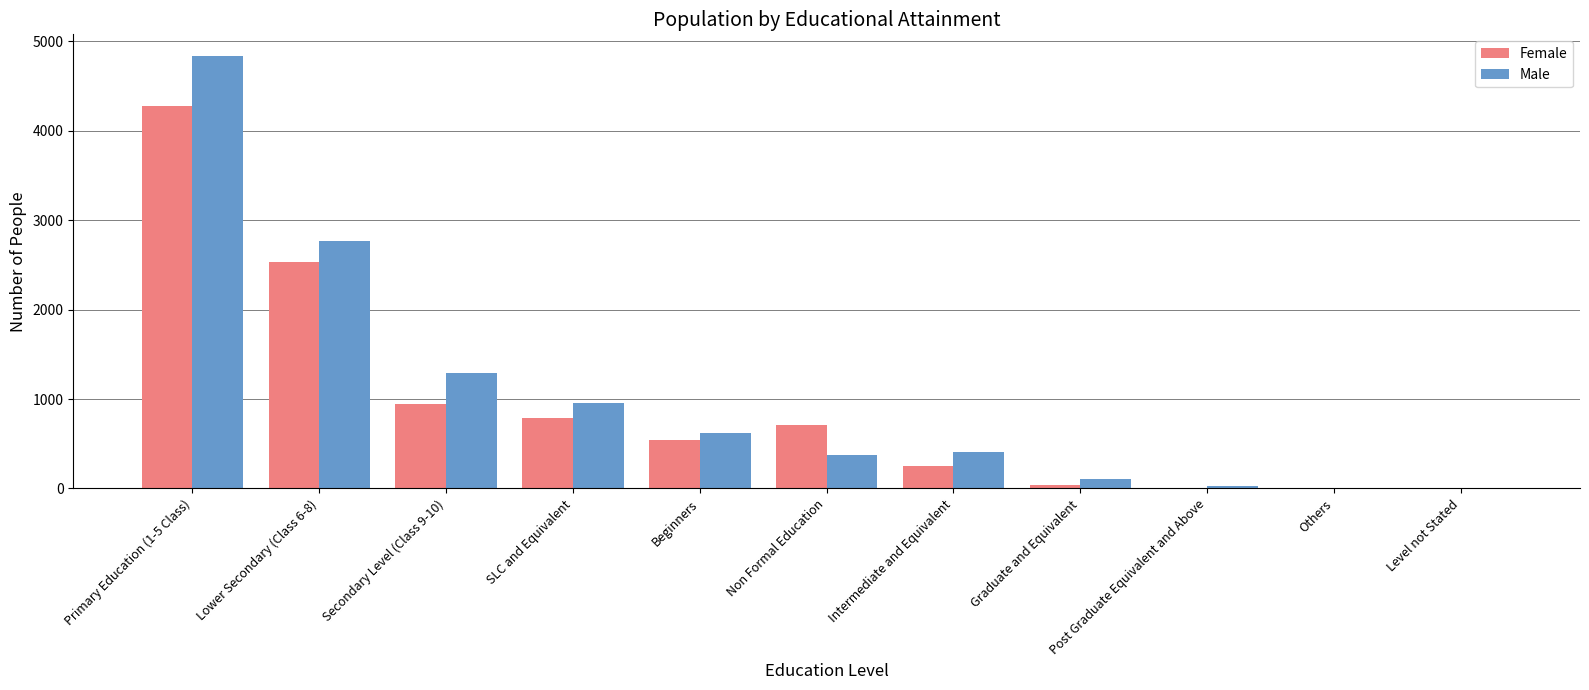

At which label does Male reach its peak?

Primary Education (1-5 Class)